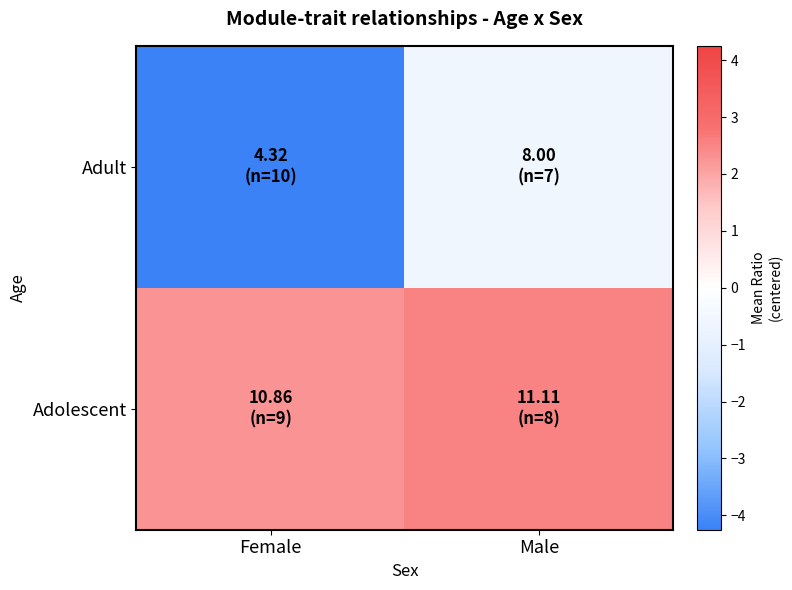

Rank the series by their maximum value, from lowest to highest.

Adult, Adolescent